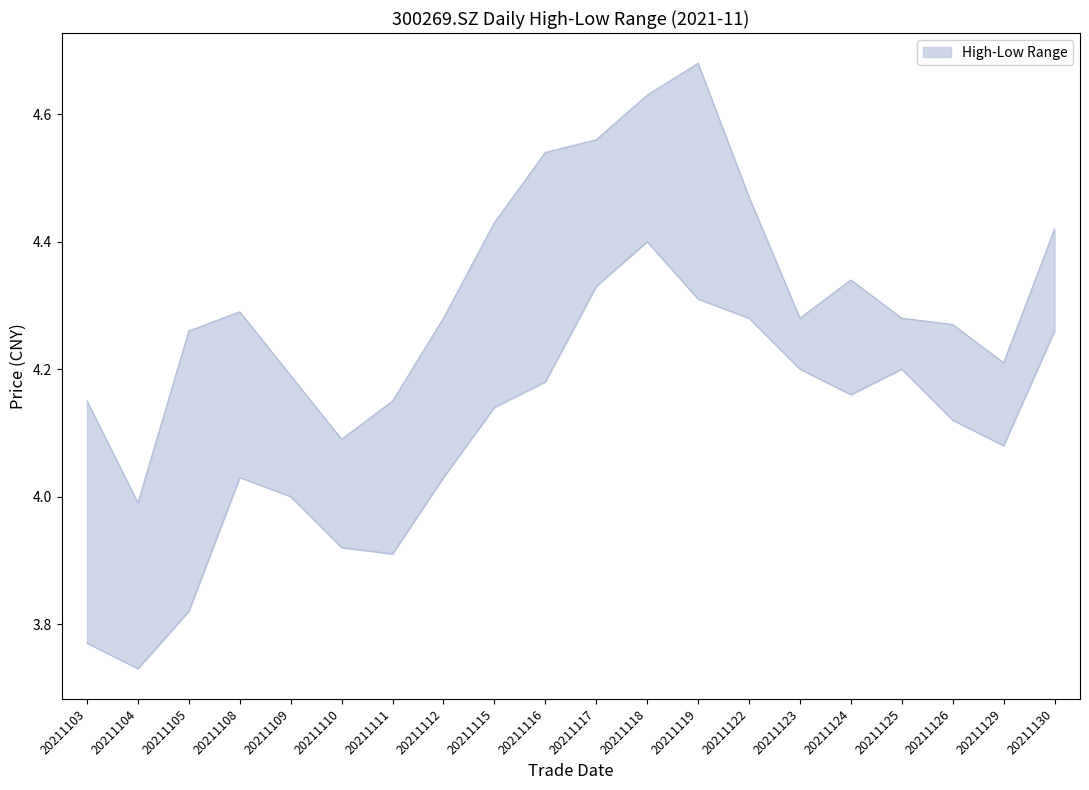

Read the high value at 20211105.

4.3